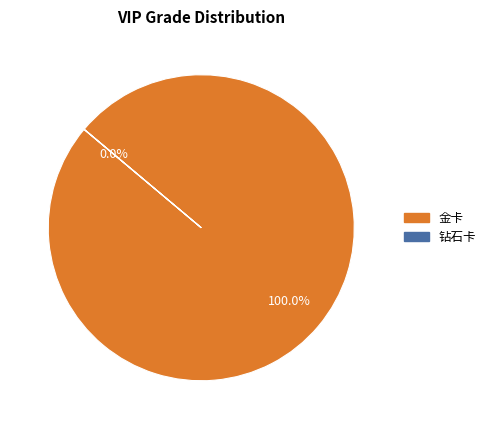

Is 金卡 the majority of the pie?

Yes